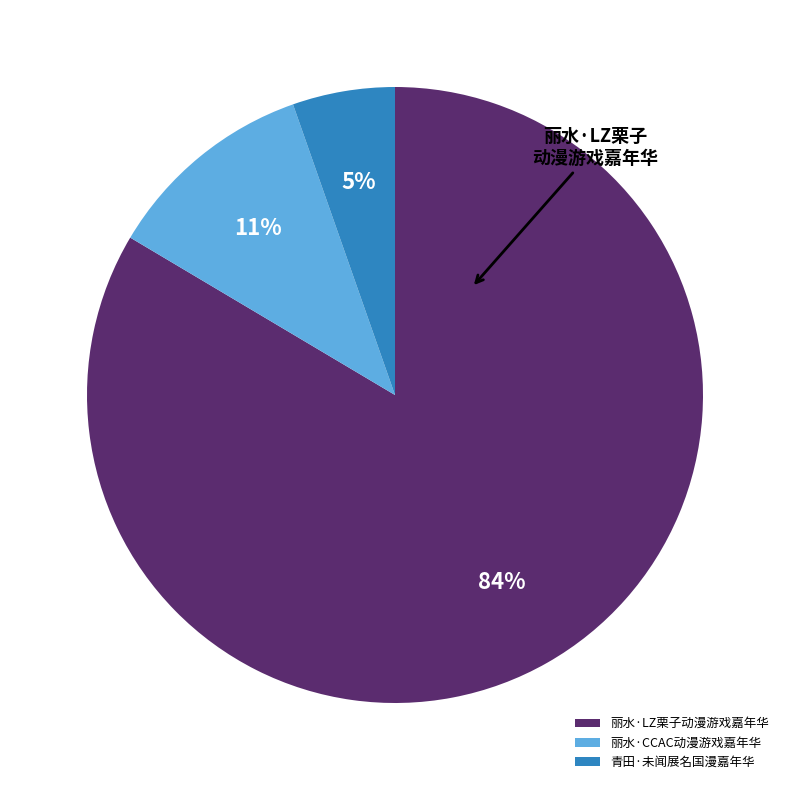

Which category has the smallest portion of the pie?

青田·未闻展名国漫嘉年华